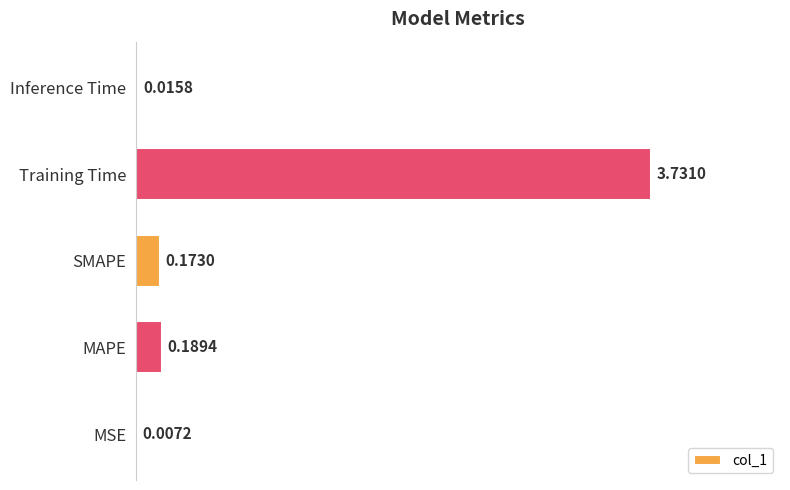

What is the average value?

0.8